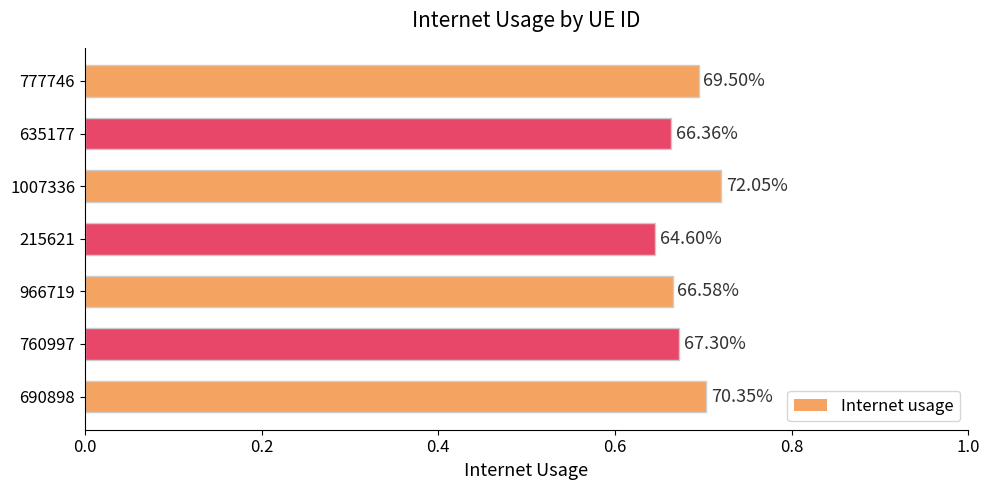

How many bars are there in total?

7